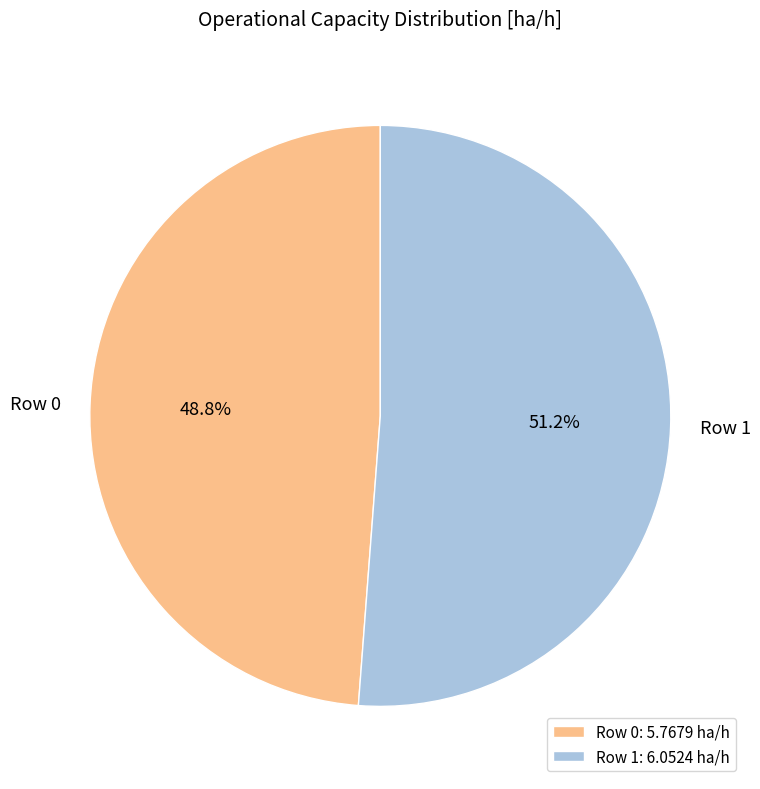

To the nearest percent, what is the average slice percentage?

50%